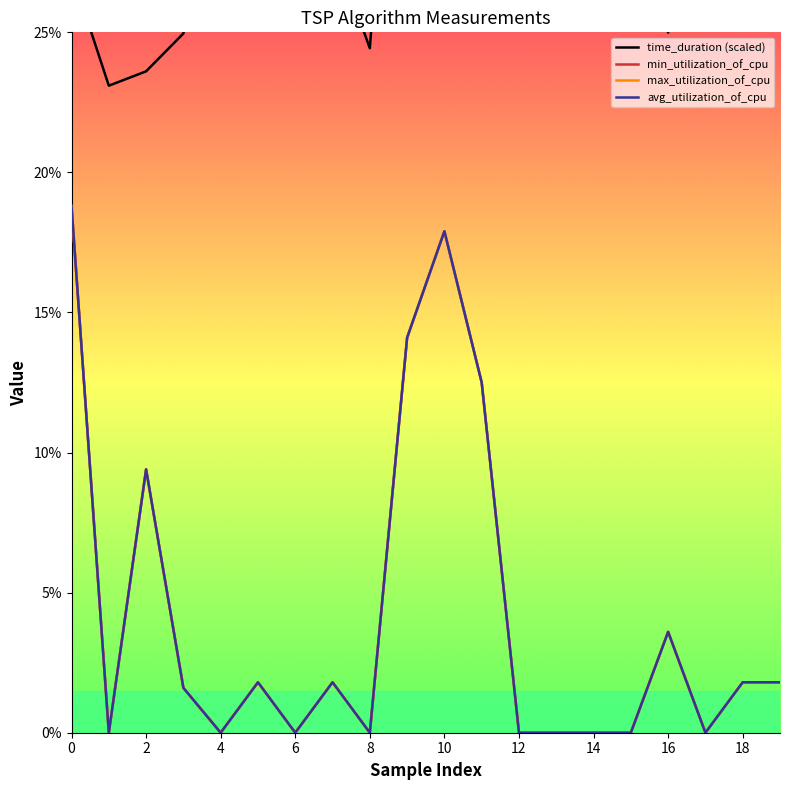

What is the sum of all time_duration (scaled) values?

604.0